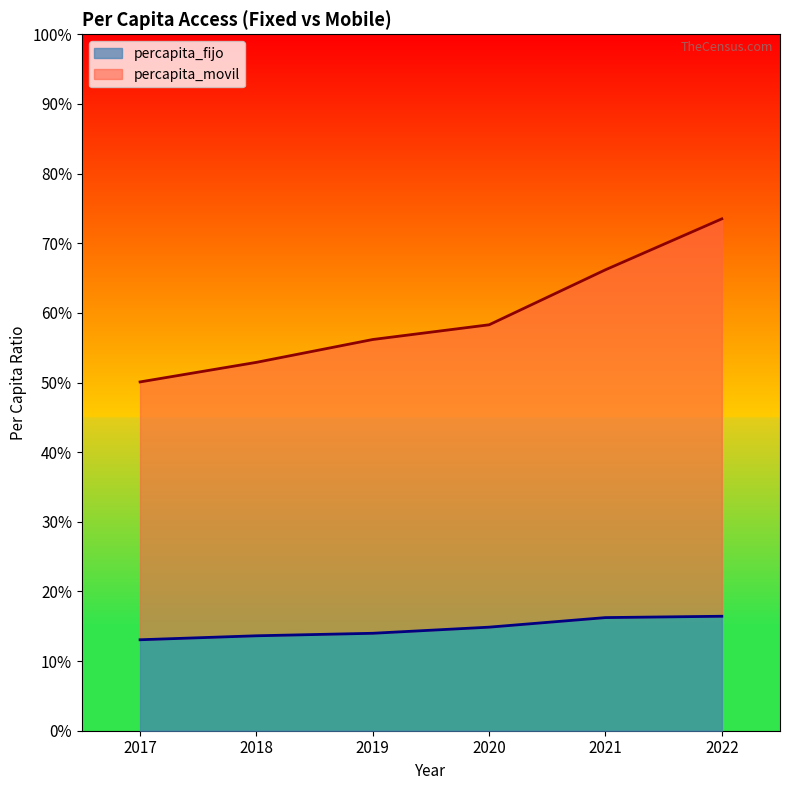

What is the total value across all series at 2022?

0.9